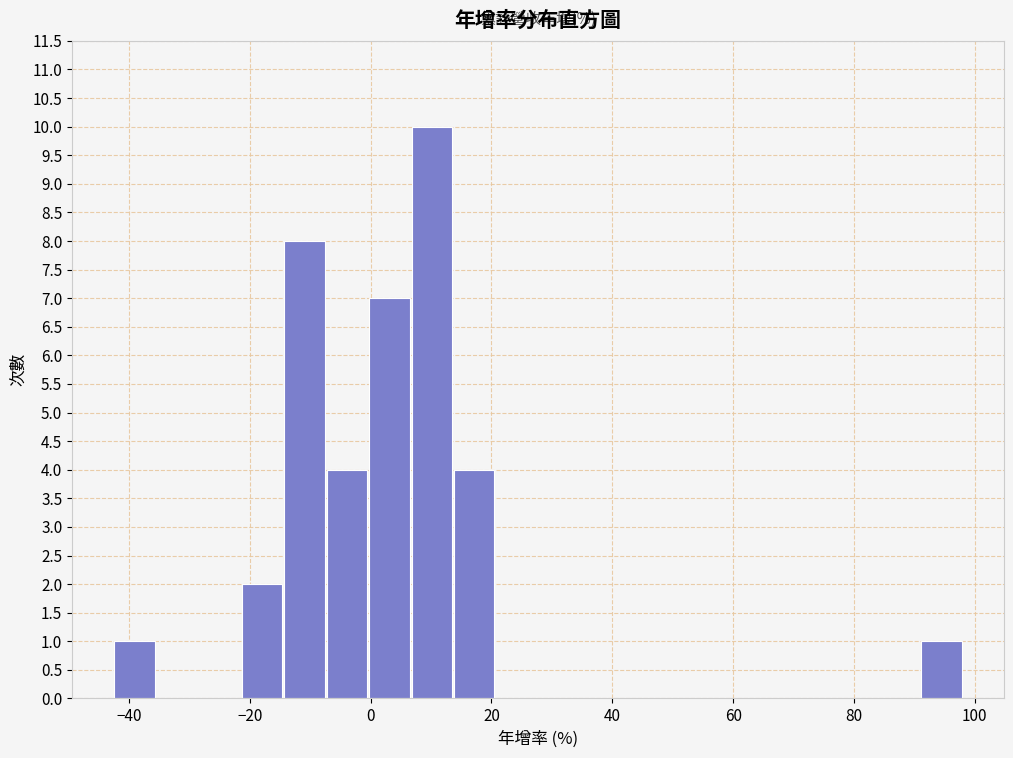

Read against the x-axis, roughly where is the centre of the tallest bar?

10